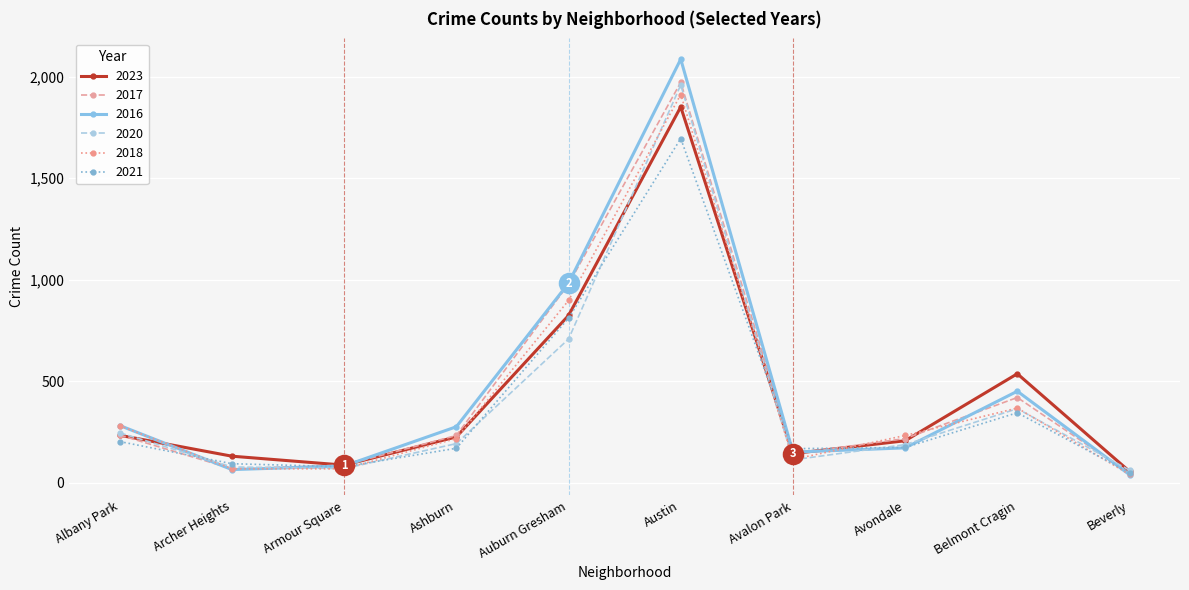

What is the value of the 2017 point at the 9th from the left?

420